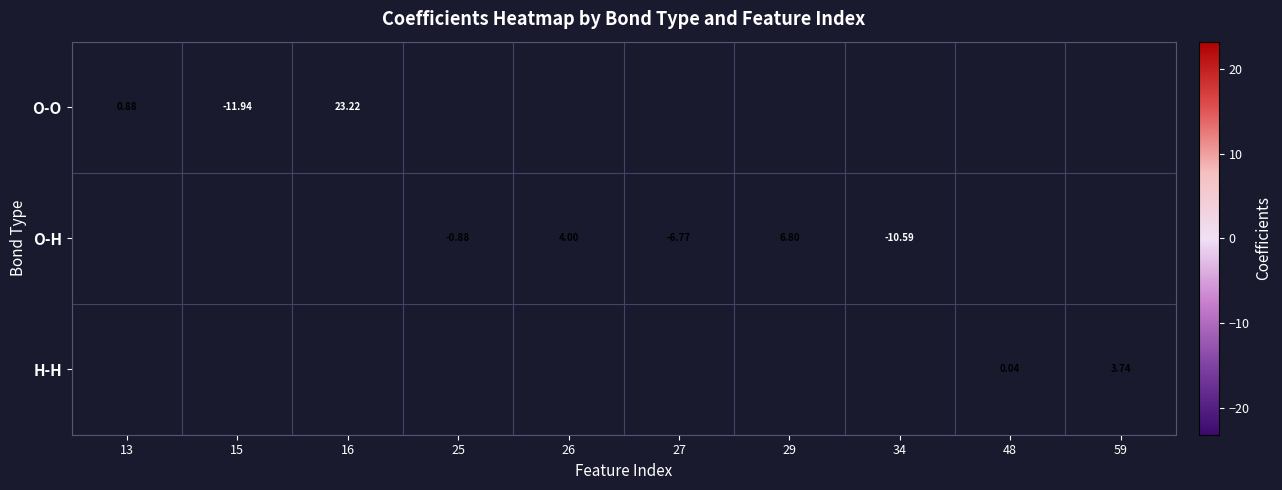

Is the value of O-H at 59 greater than the value of O-O at 26?

No